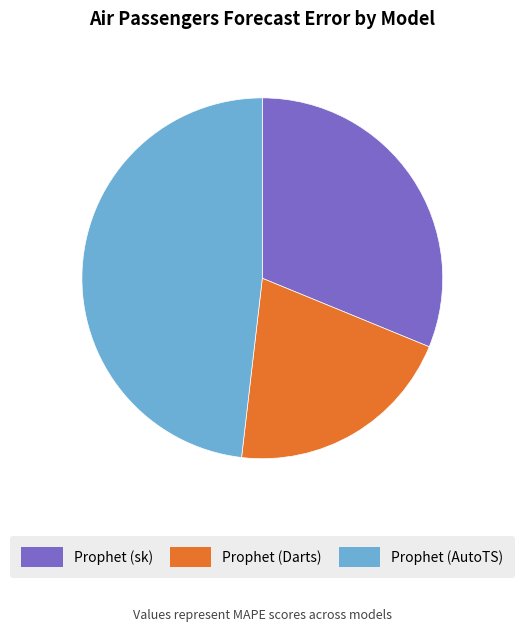

Which category has the biggest portion of the pie?

Prophet (AutoTS)